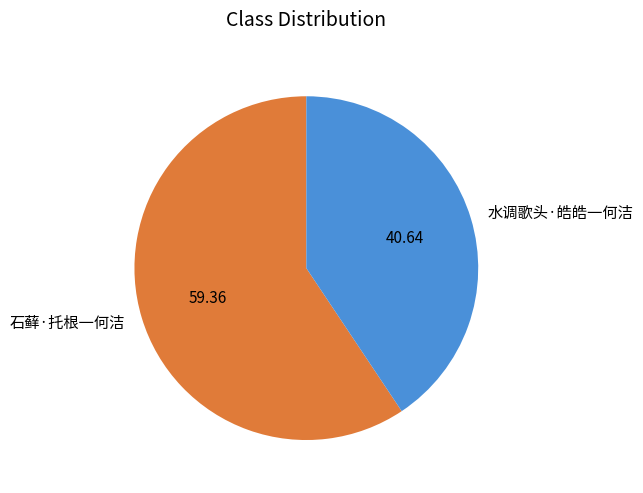

Approximately how many times larger is the value at 水调歌头·皓皓一何洁 compared to 石藓·托根一何洁?

0.7